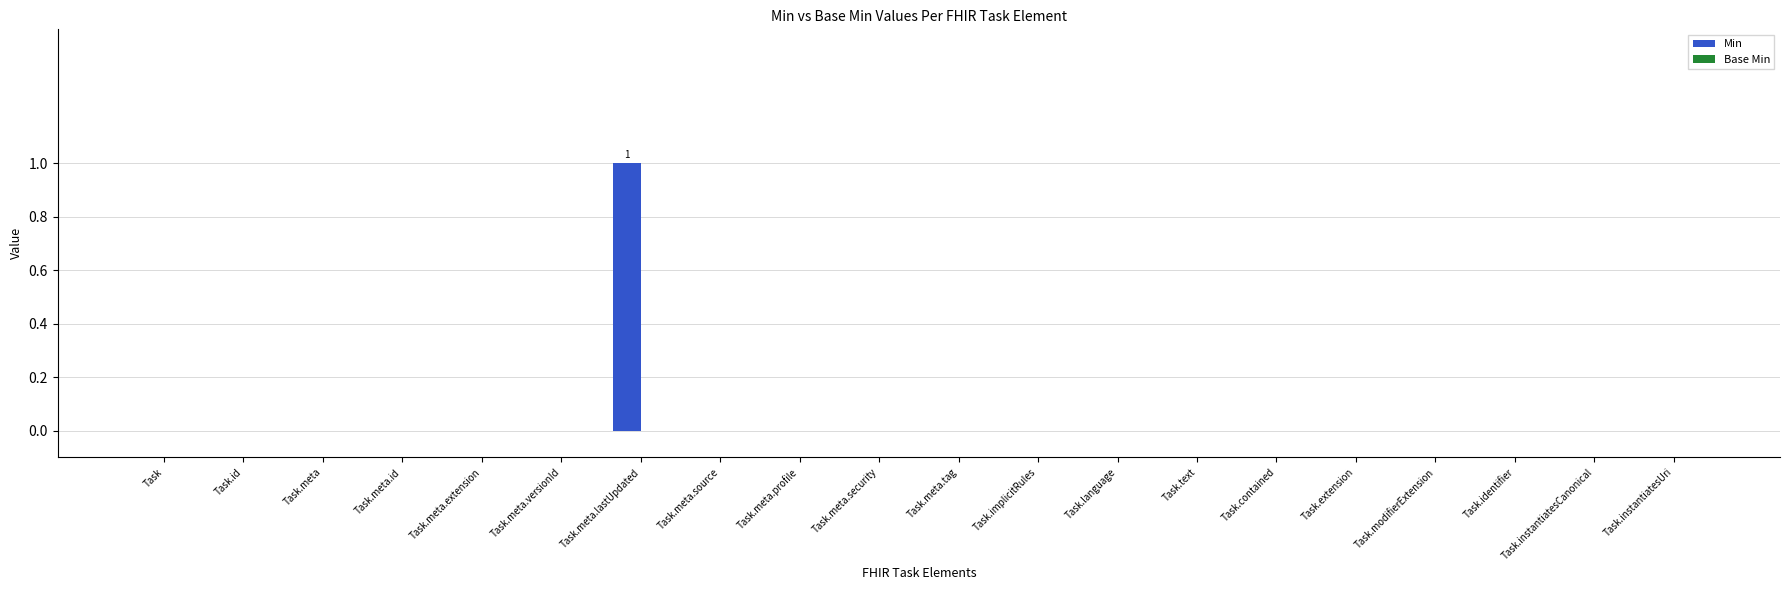

How many categories are shown in the chart?

20